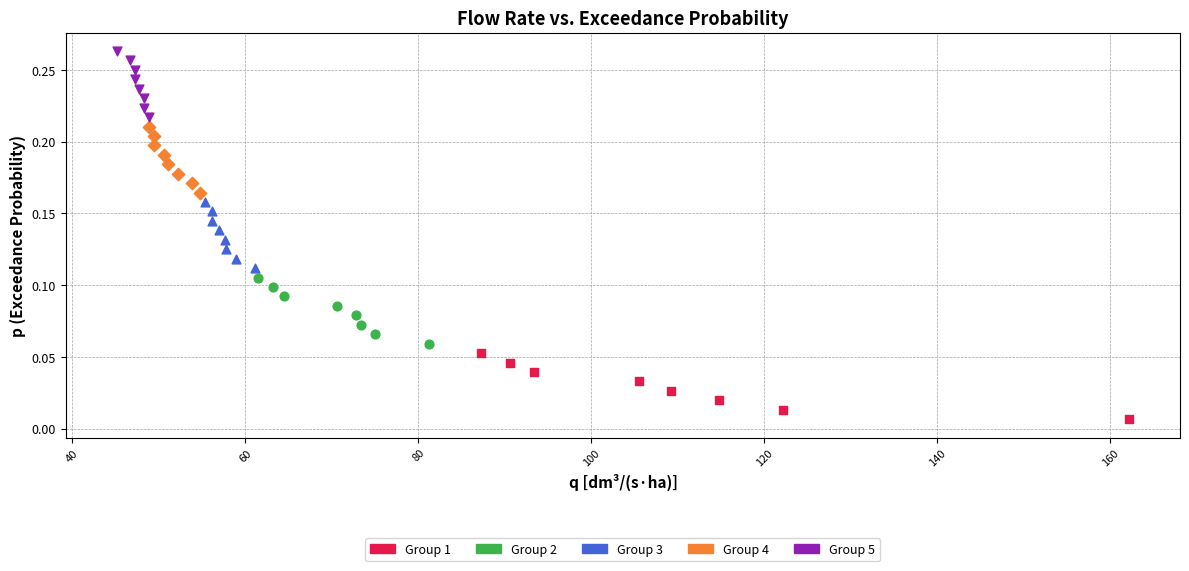

Which series reaches the maximum Y coordinate?

Group 5